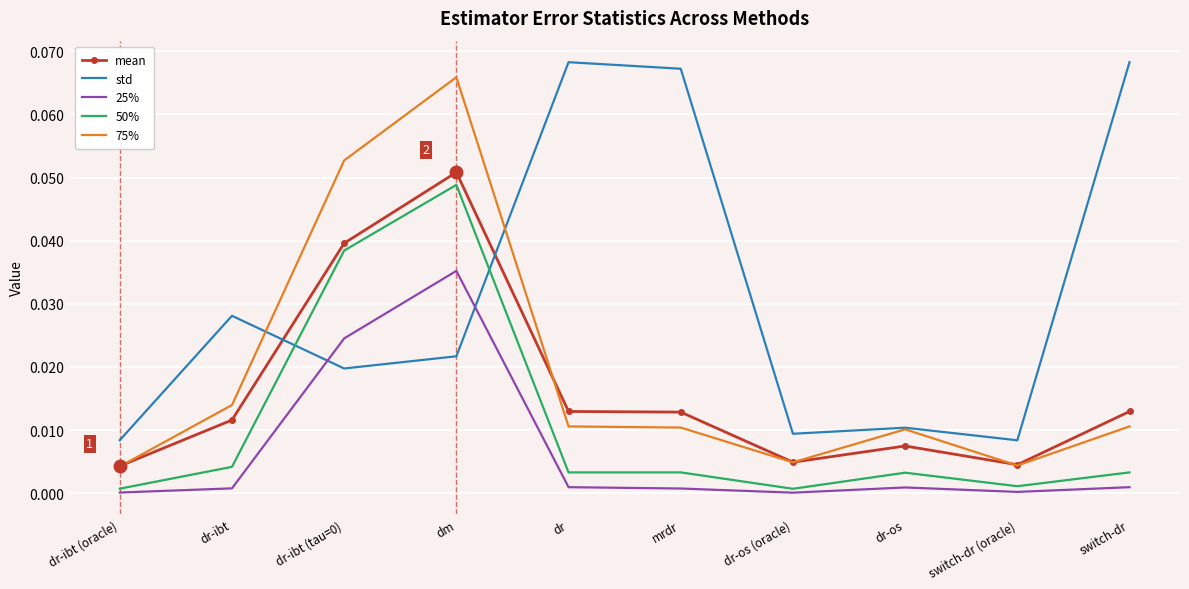

True or false: 50% has a value of 0.1 at dr-ibt (tau=0).

False